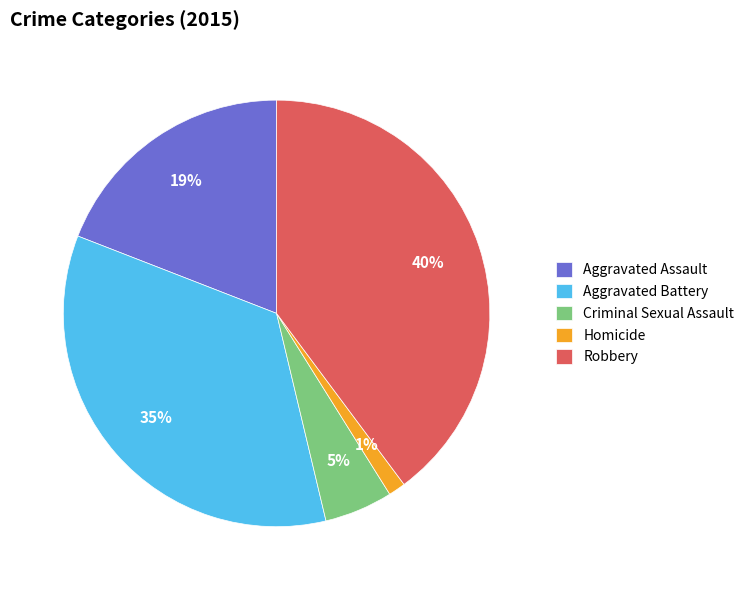

Is there a majority slice in this chart?

No